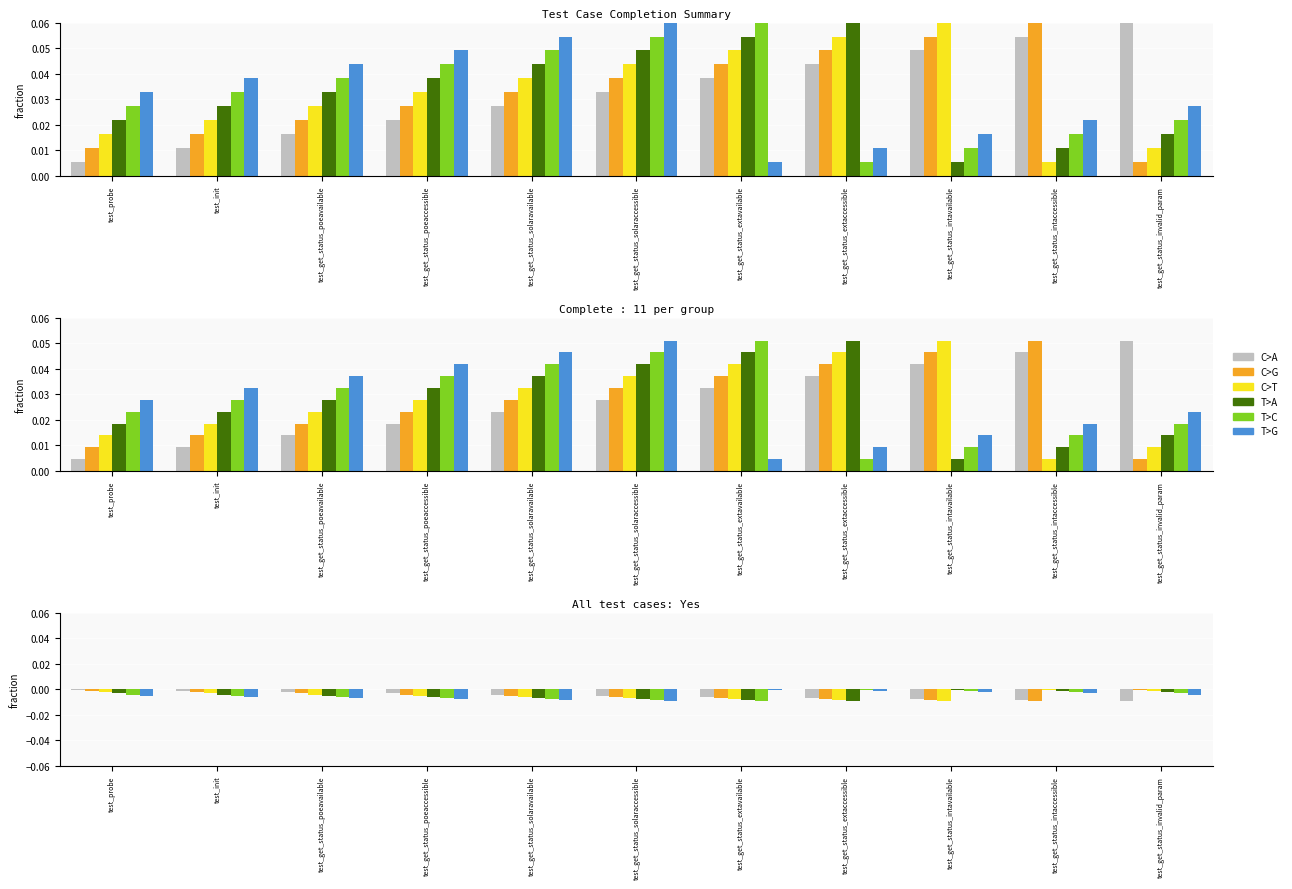

What is the sum of all C>T values?

-0.1